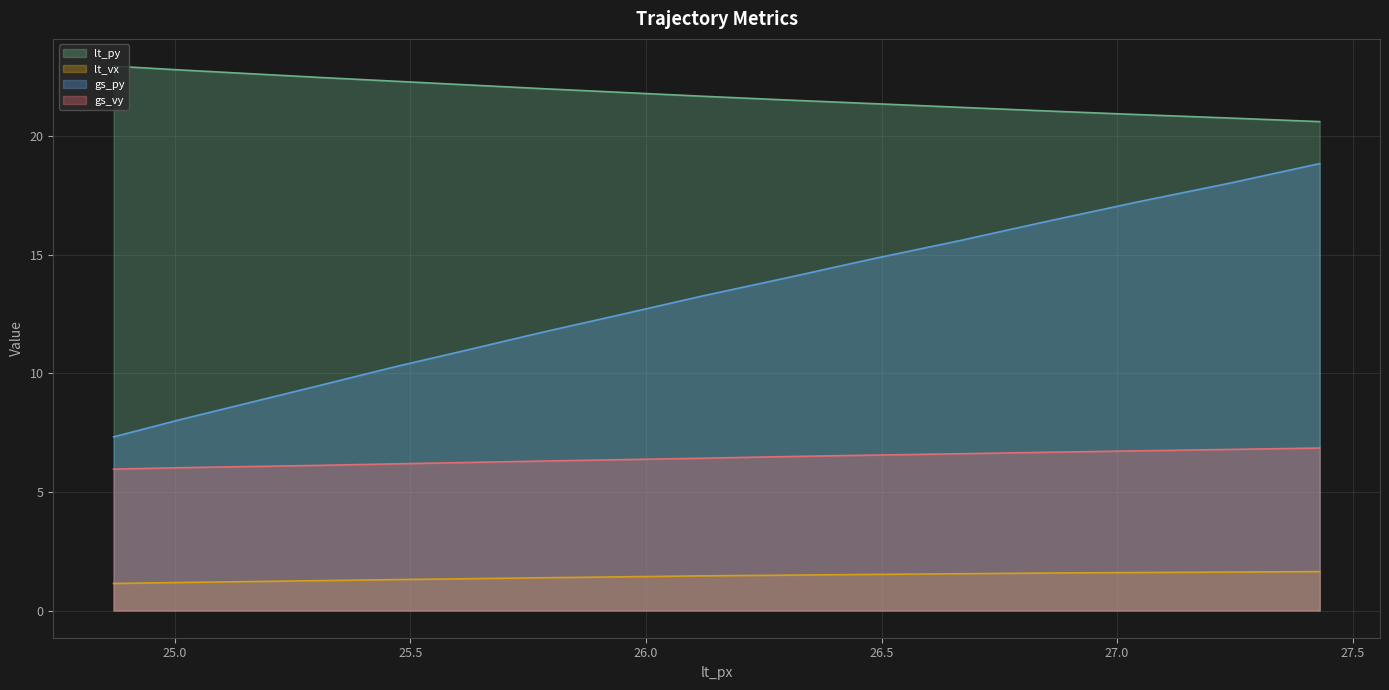

Which series has the widest spread of values?

gs_py